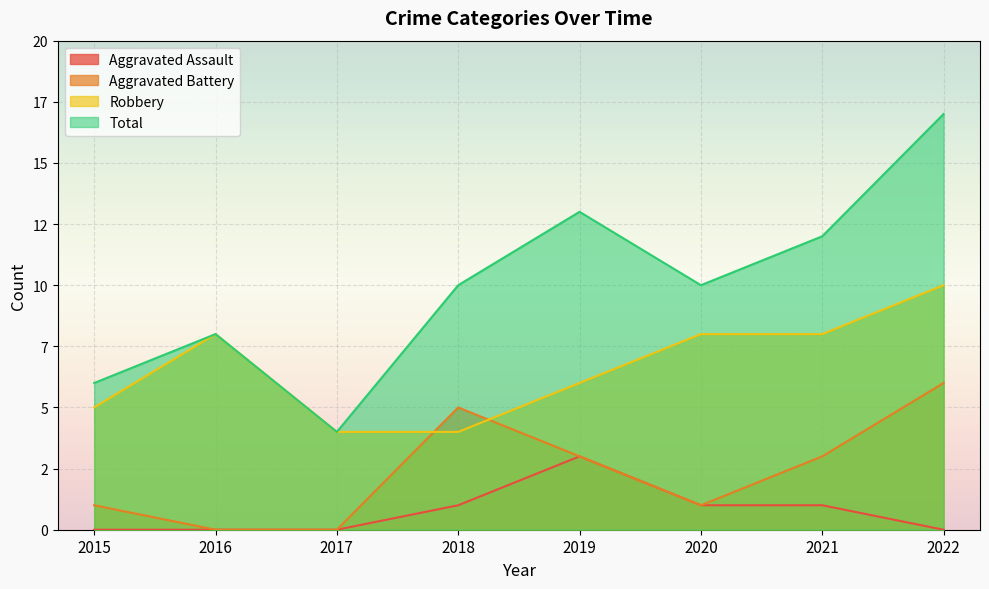

At which category is the sum across all series the highest?

2022